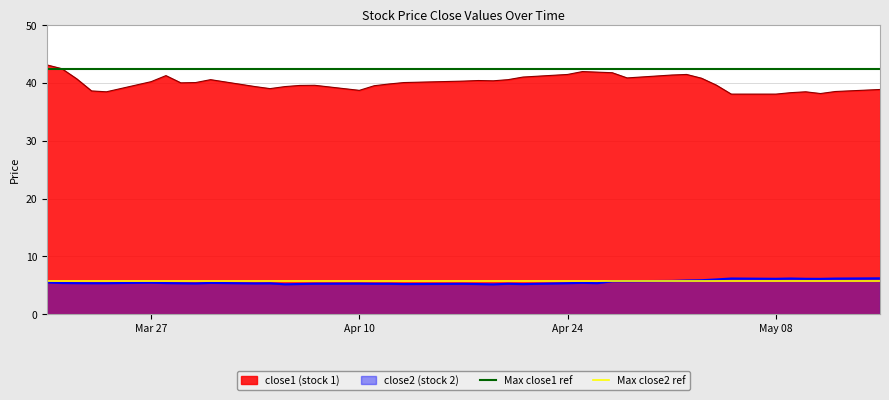

The close2 (stock 2) series shows 6.1 at May 08. True or false?

True